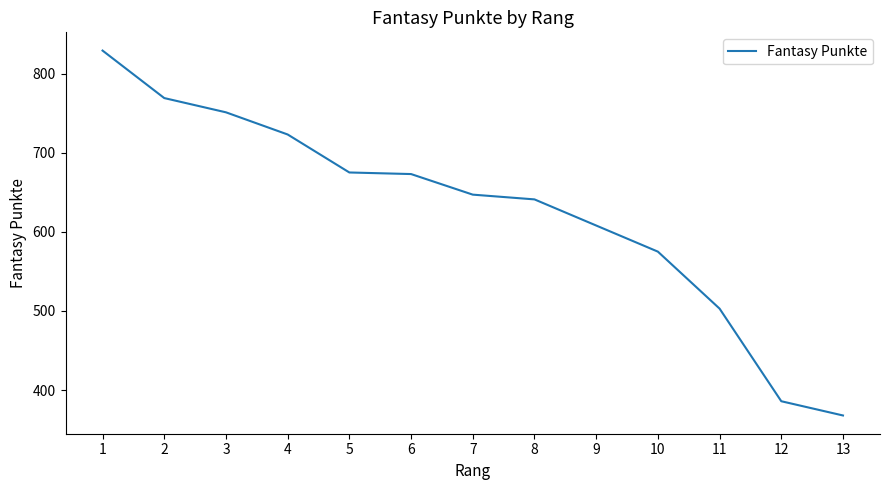

The chart shows a value of 1227 at 3. True or false?

False